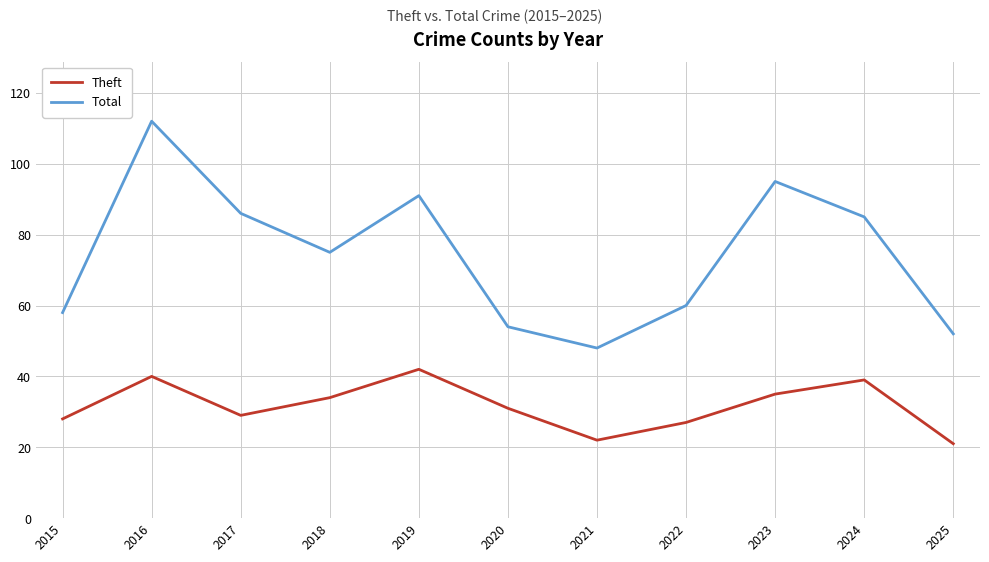

What is the sum of the Total values at 2022 and 2025?

112